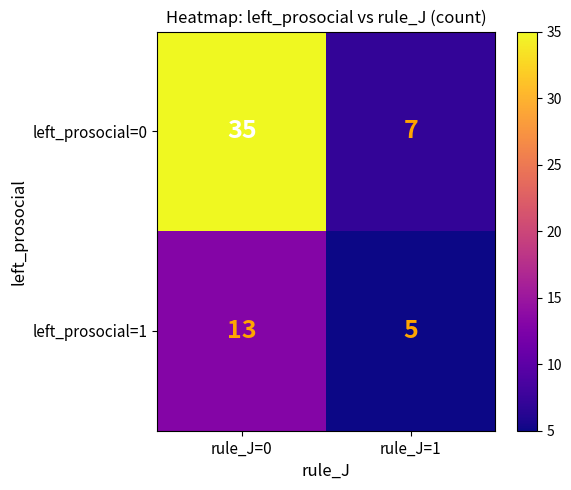

Between rule_J=0 and rule_J=1, which series saw the biggest shift?

left_prosocial=0